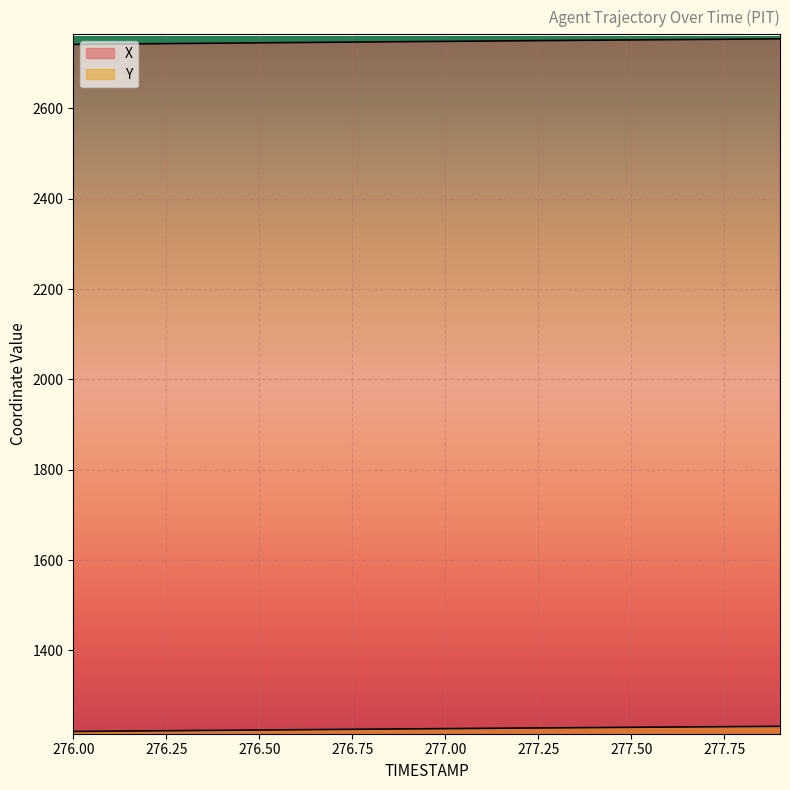

What is the total value across all series at 276.1?

3963.5